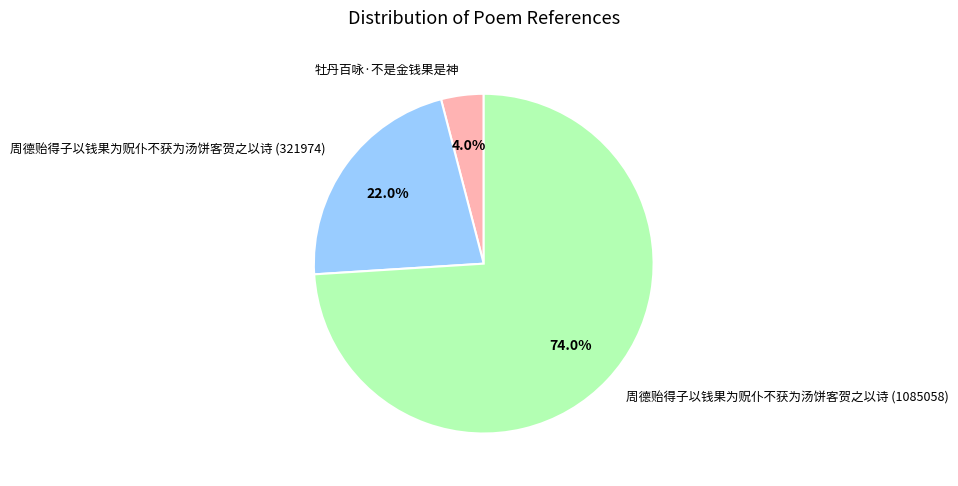

What is the total percentage of 牡丹百咏·不是金钱果是神 and 周德贻得子以钱果为贶仆不获为汤饼客贺之以诗 (1085058)?

78.0%